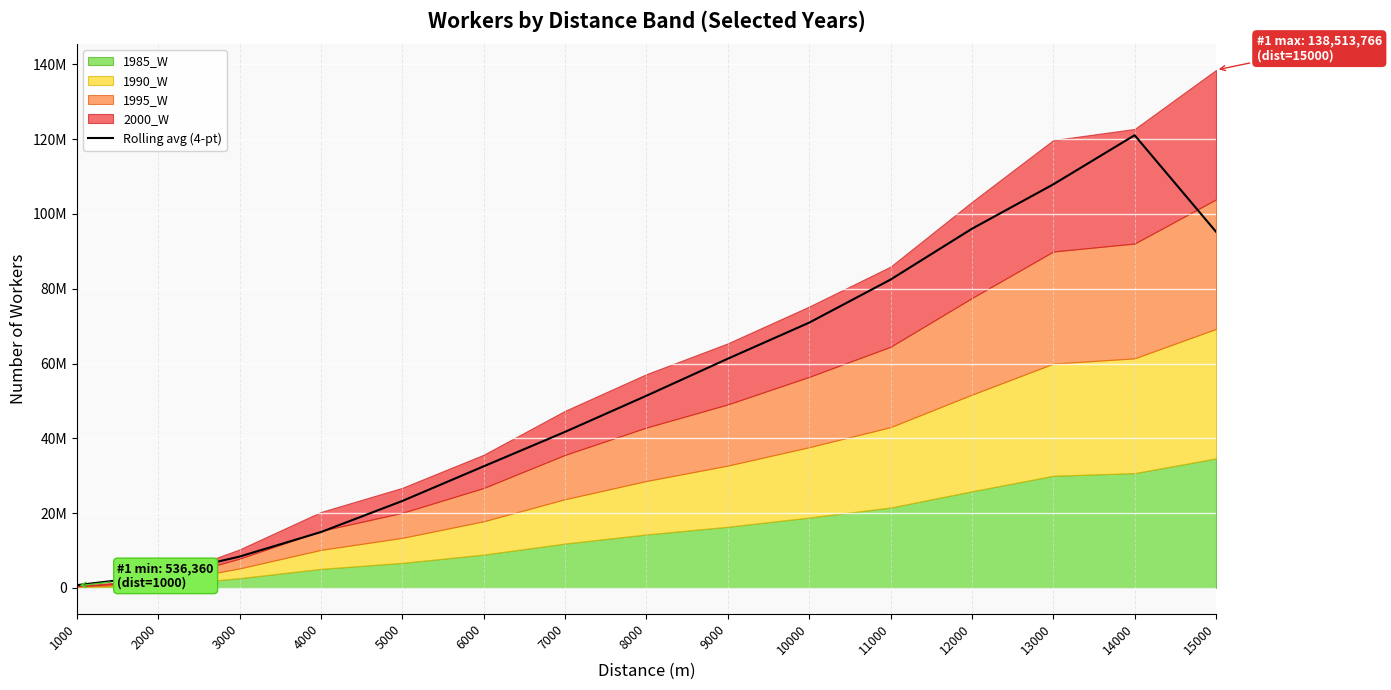

Rank the categories by value from highest to lowest.

14000, 13000, 12000, 15000, 11000, 10000, 9000, 8000, 7000, 6000, 5000, 4000, 3000, 2000, 1000